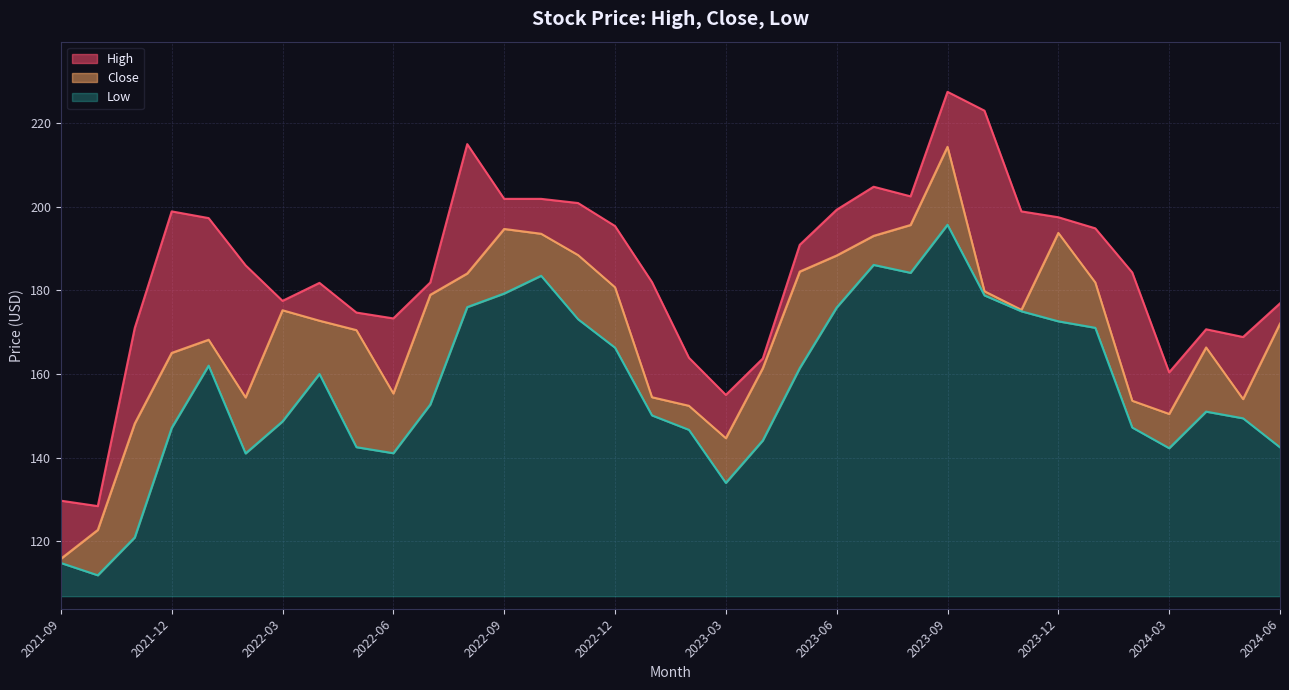

What is the total value across all series at 2023-03?

48.2